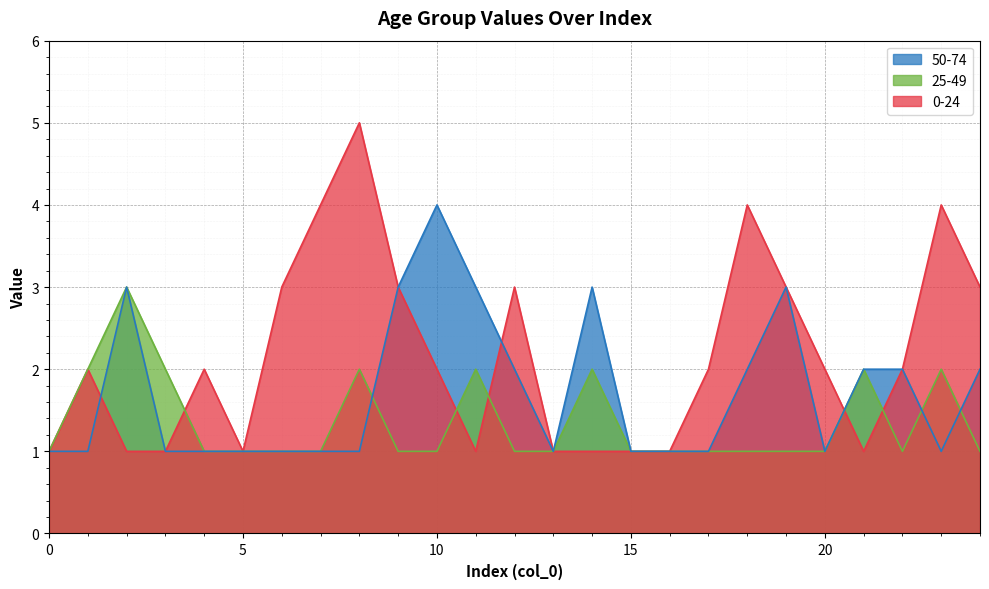

List the labels in order of 50-74 value, smallest first.

0, 1, 3, 4, 5, 6, 7, 8, 13, 15, 16, 17, 20, 23, 12, 18, 21, 22, 24, 2, 9, 11, 14, 19, 10